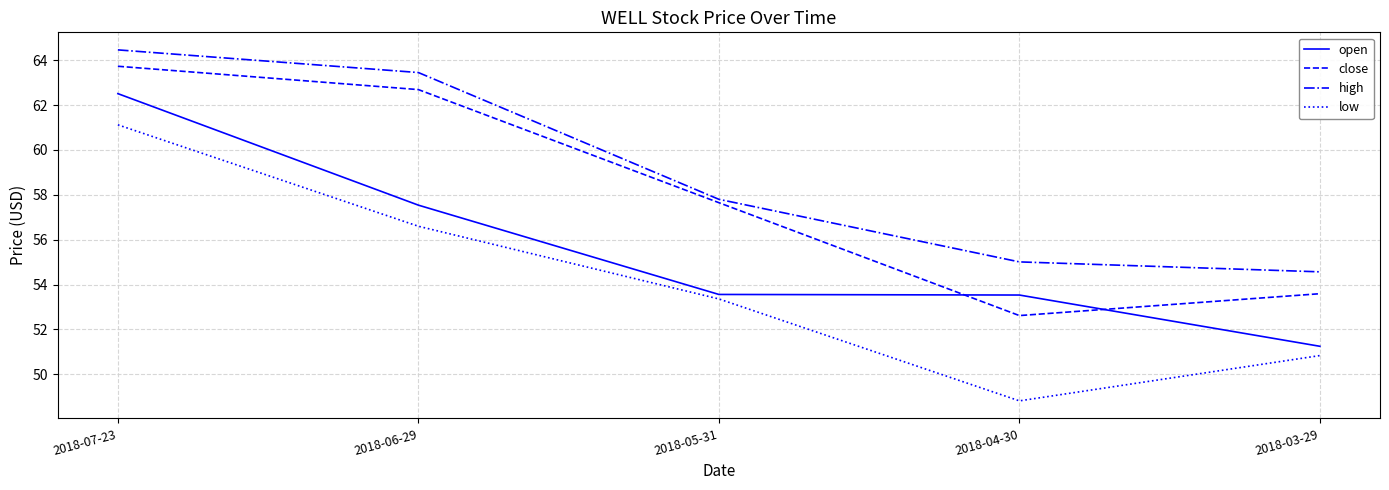

True or false: open has more than 1 interior local peaks.

False